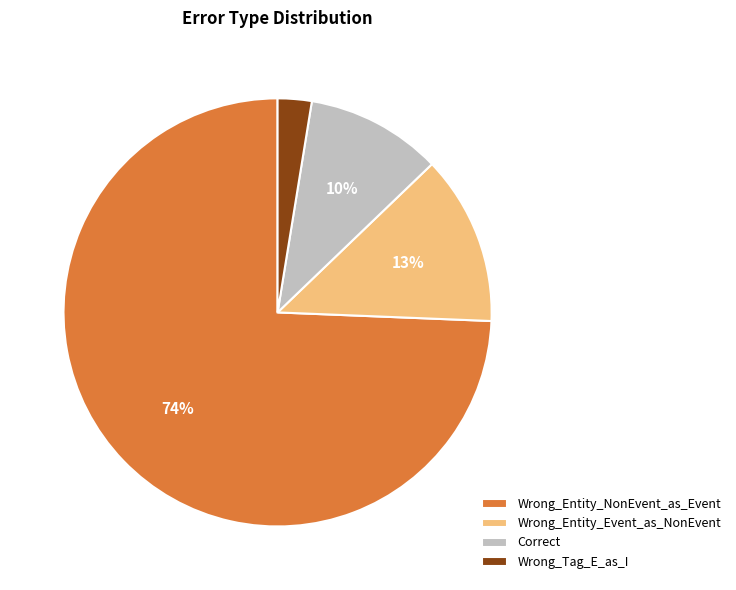

Which slice is the smallest?

Wrong_Tag_E_as_I